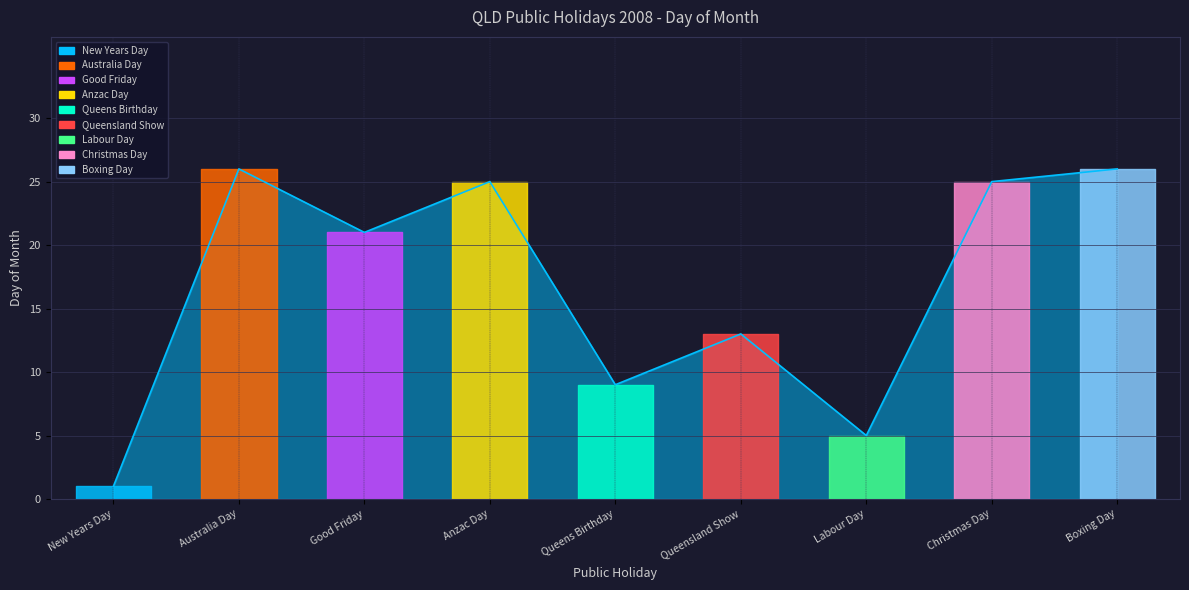

Reading left to right, list all the values displayed in this chart.

New Years Day=1	Australia Day=26	Good Friday=21	Anzac Day=25	Queens Birthday=9	Queensland Show=13	Labour Day=5	Christmas Day=25	Boxing Day=26